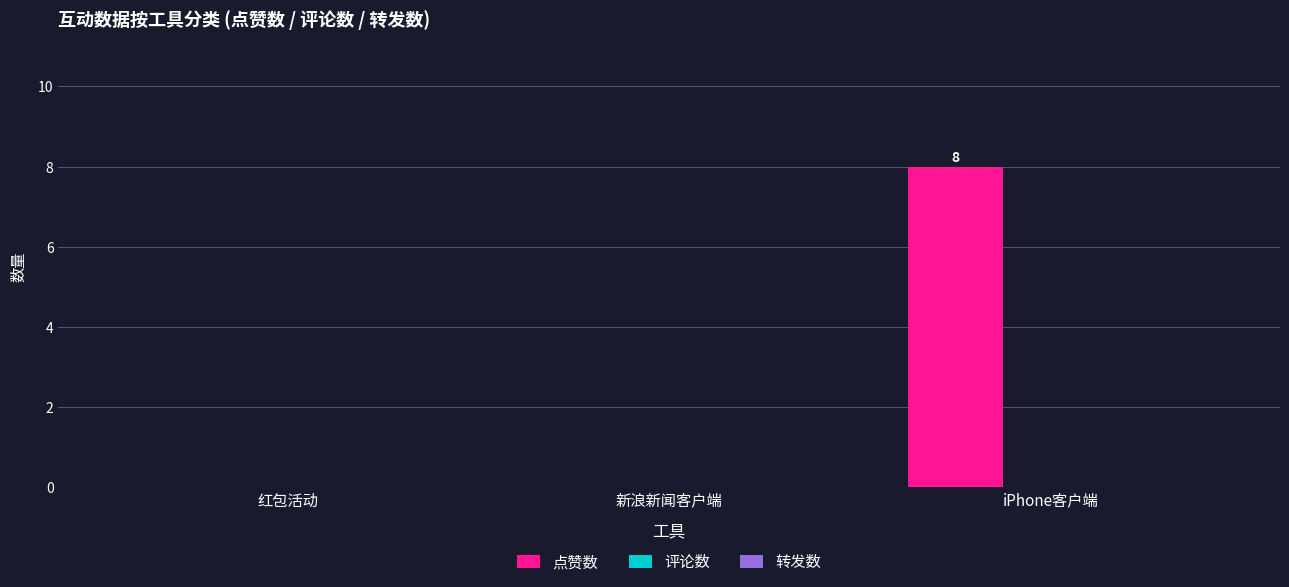

What is the sum of all values?

8